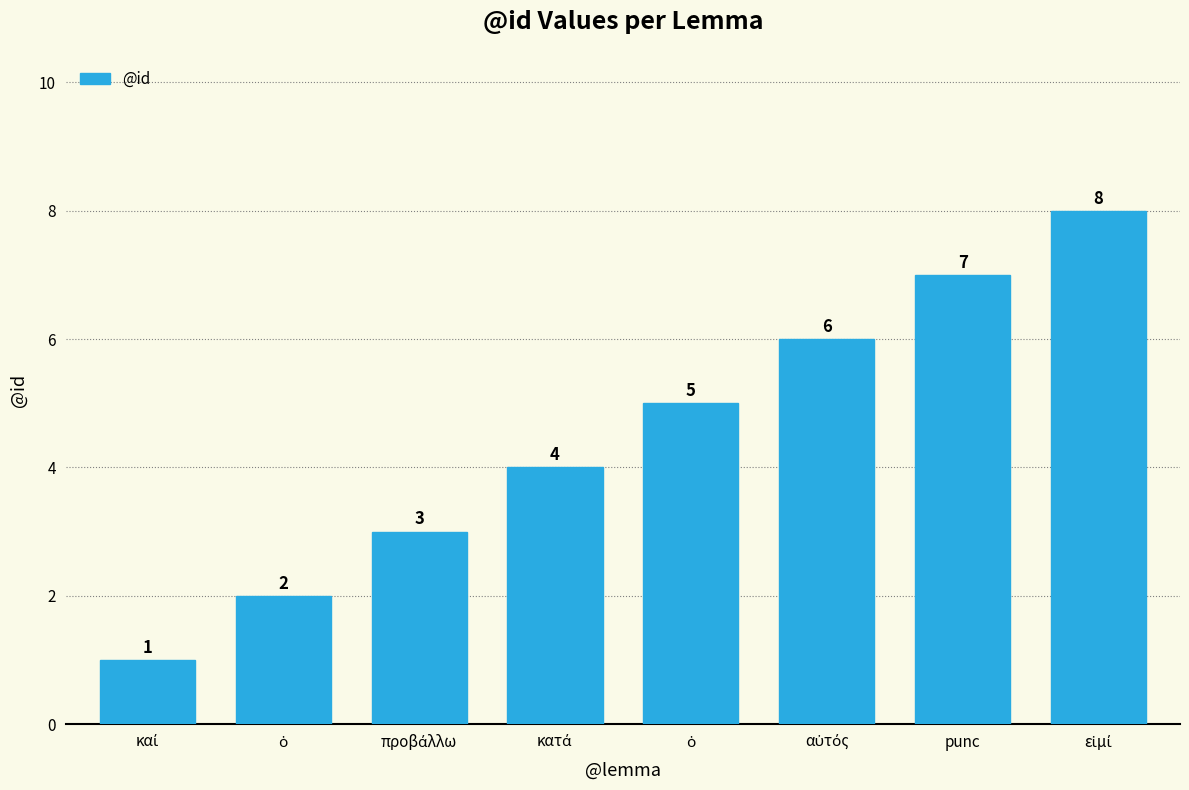

How many series are shown in this chart?

1